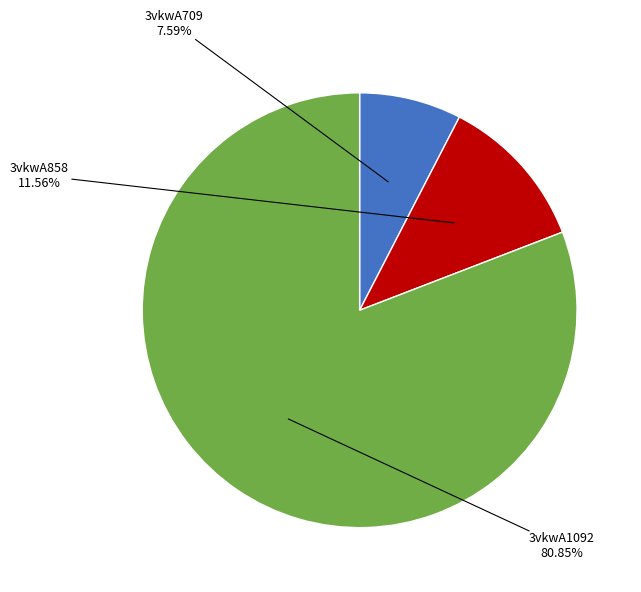

Which slice is the smallest?

3vkwA709